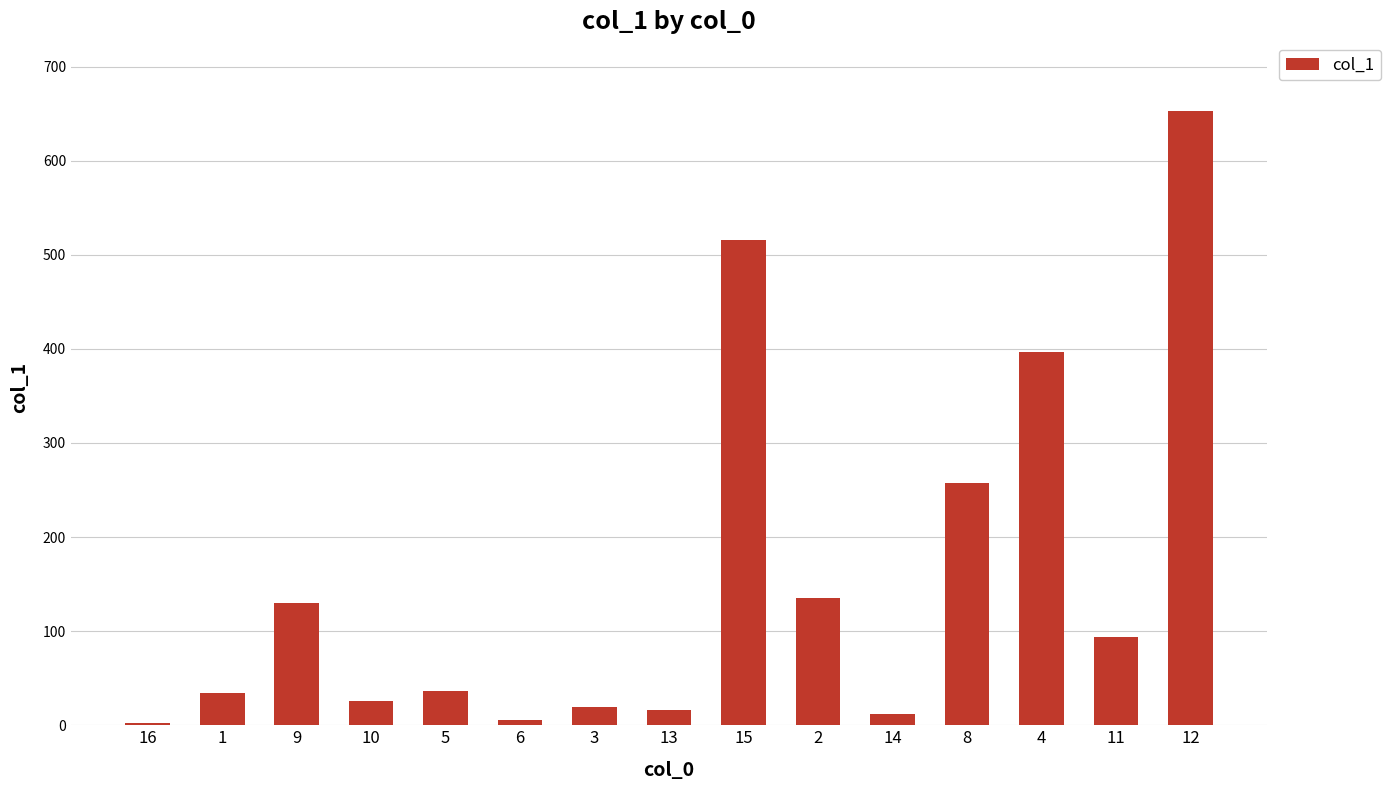

What is the change in value from 16 to 3?

+17.4